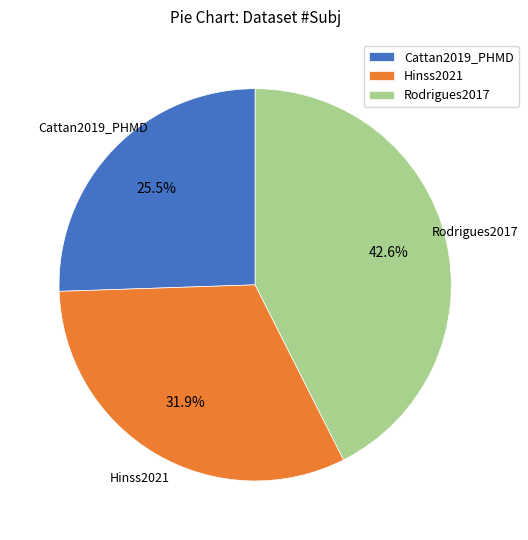

To the nearest percent, what portion does Rodrigues2017 represent?

43%